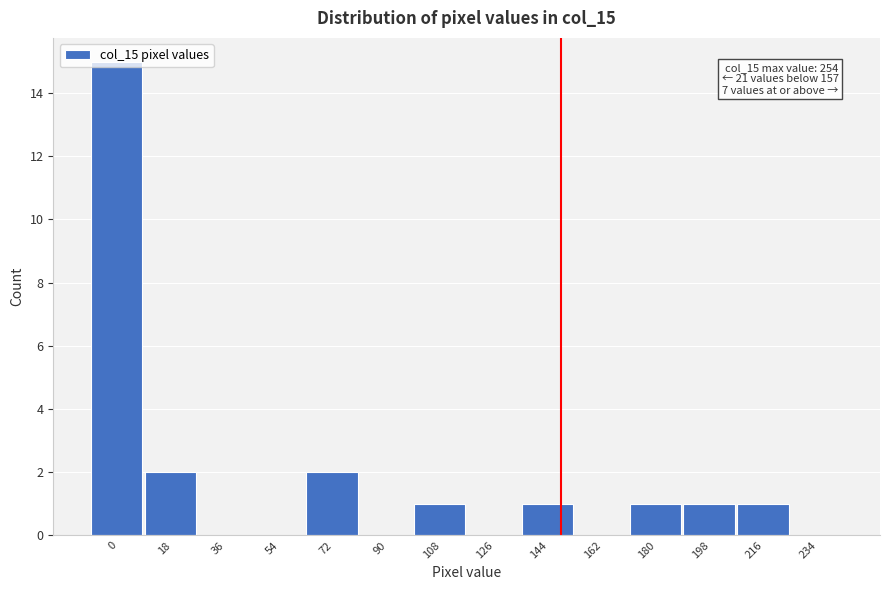

The value at 0 is 15. True or false?

True